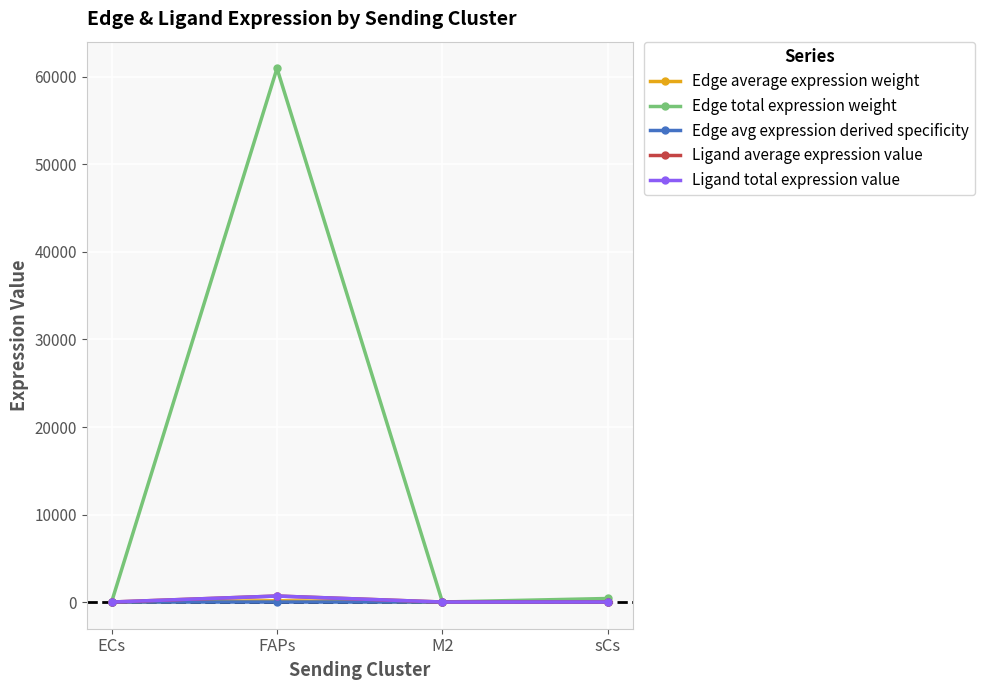

List the labels in order of Ligand average expression value value, largest first.

FAPs, sCs, M2, ECs